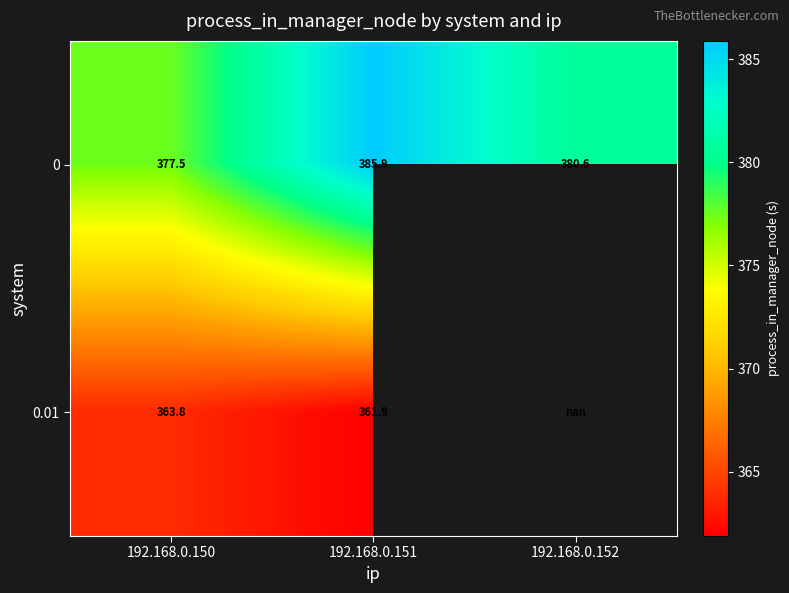

The value of 0 at 192.168.0.151 is 655.3. True or false?

False